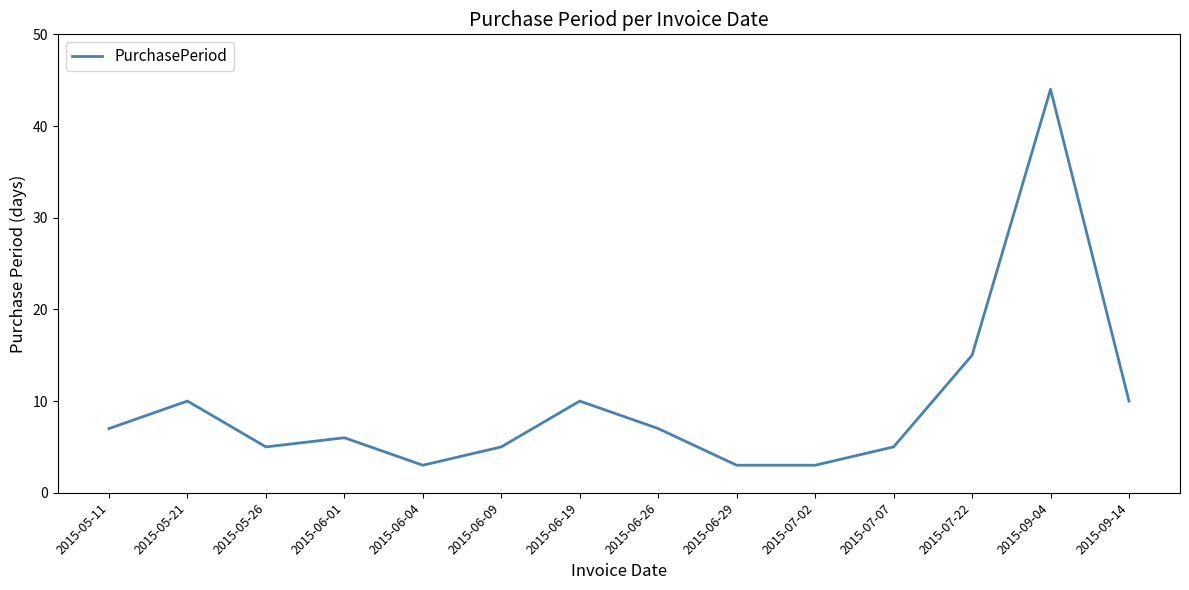

The chart shows a value of 5 at 2015-07-02. True or false?

False